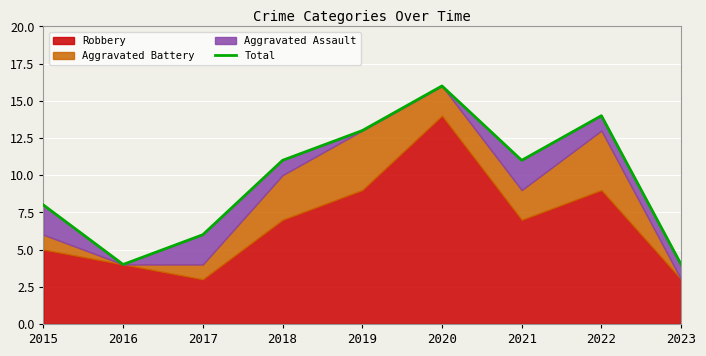

Approximately how many times larger is the value at 2021 compared to 2017?

1.8